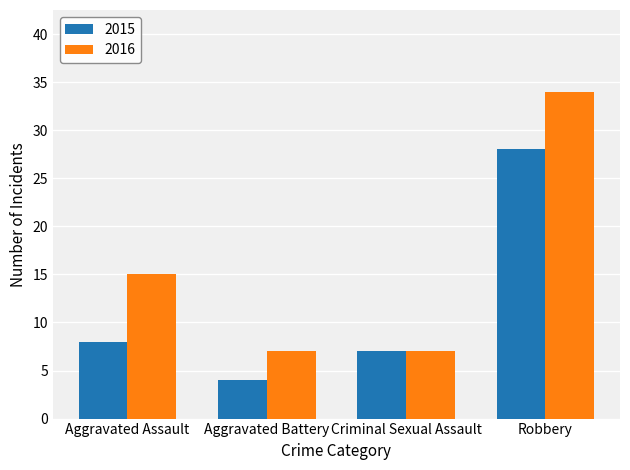

What position from the right is Aggravated Battery?

3